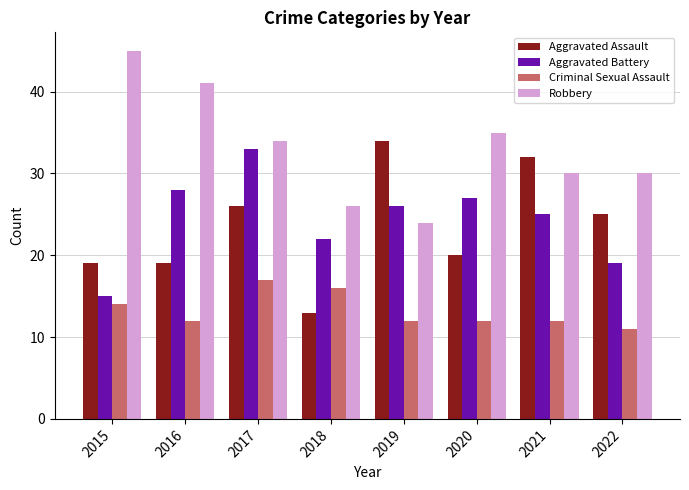

What is the minimum value shown in the chart?

11